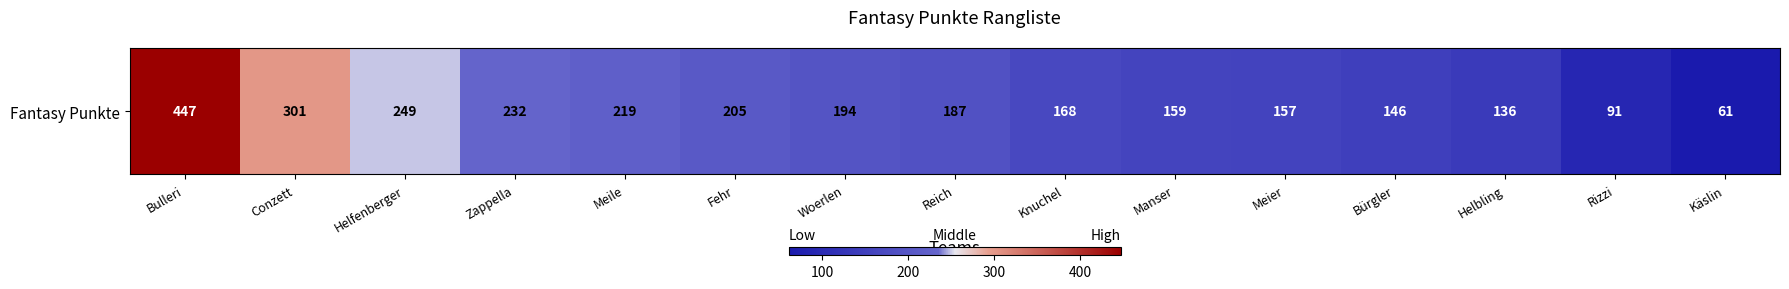

True or false: the data shows 61 at Käslin.

True